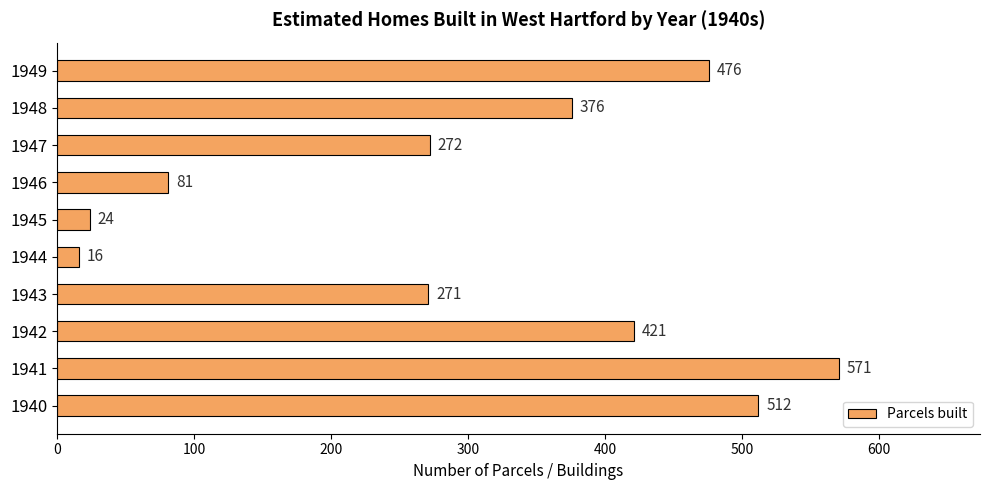

What is the sum of the values at 1943 and 1945?

295